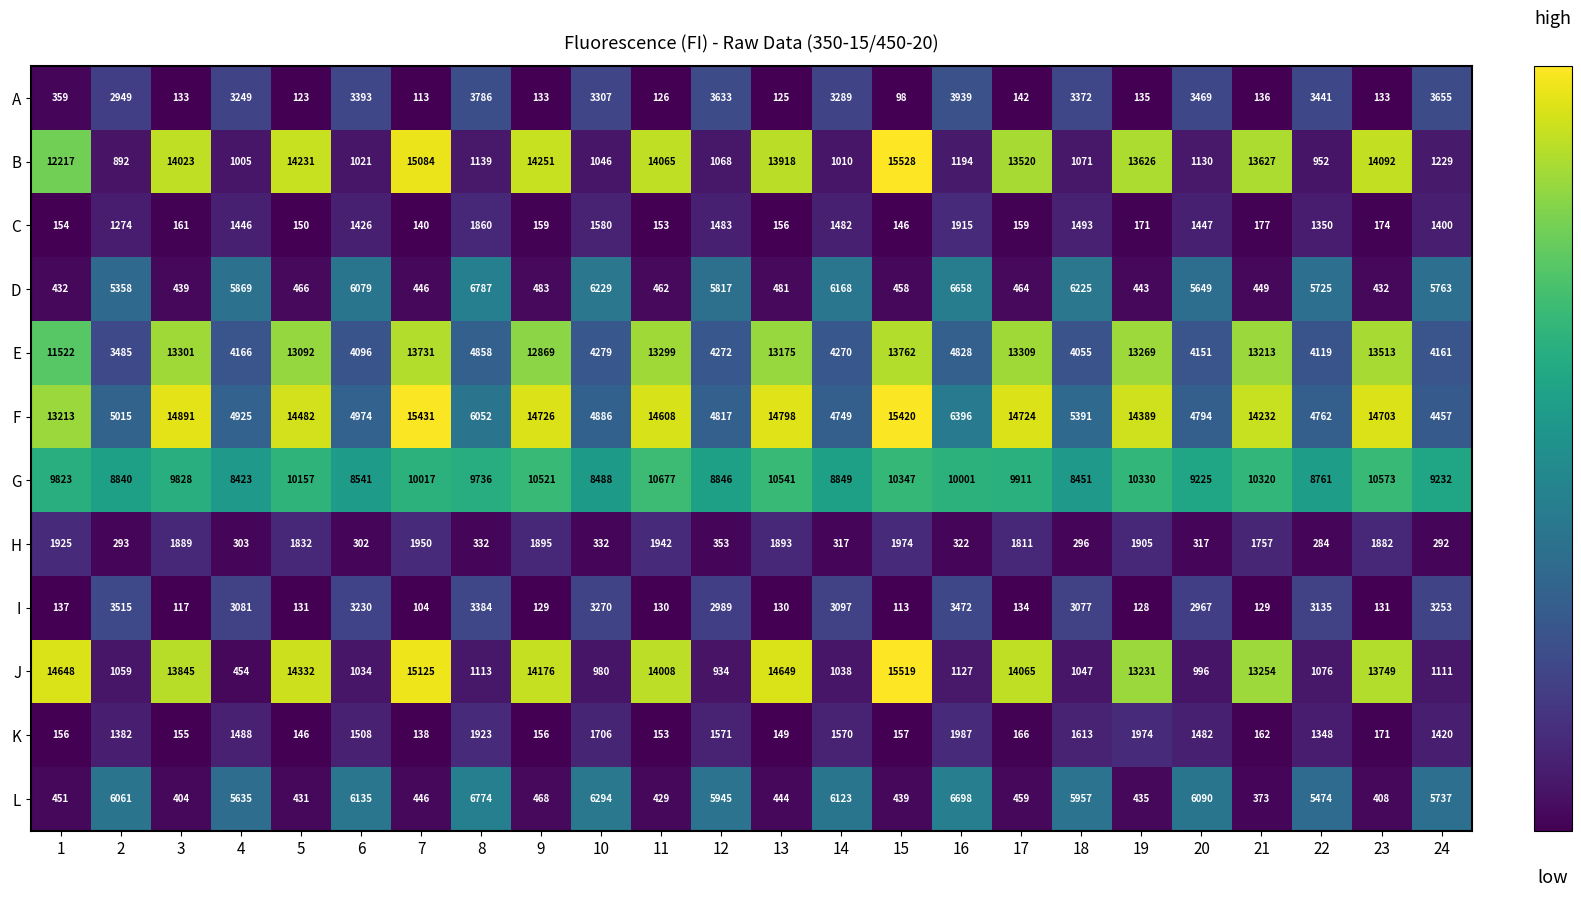

What is the sum of the E values at 23 and 6?

17609